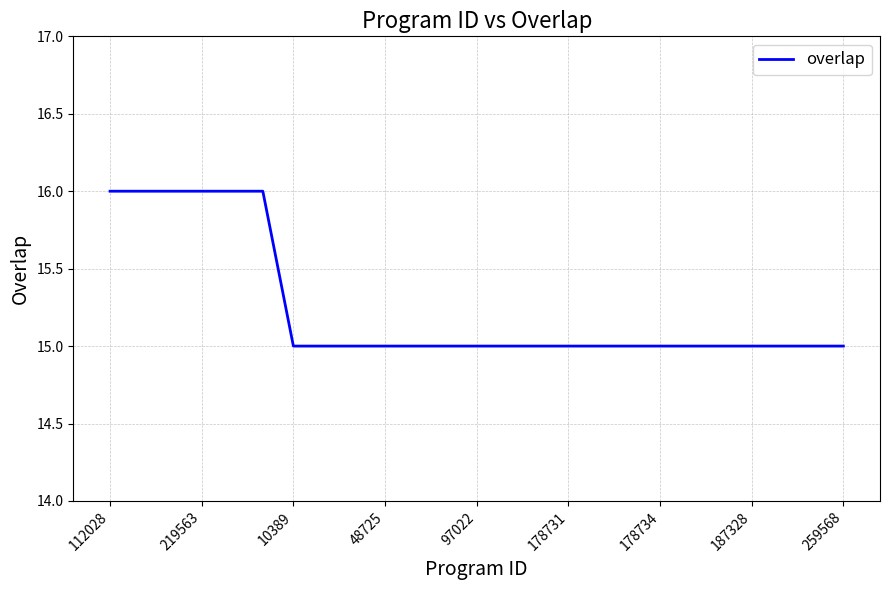

What is the maximum value shown in the chart?

16